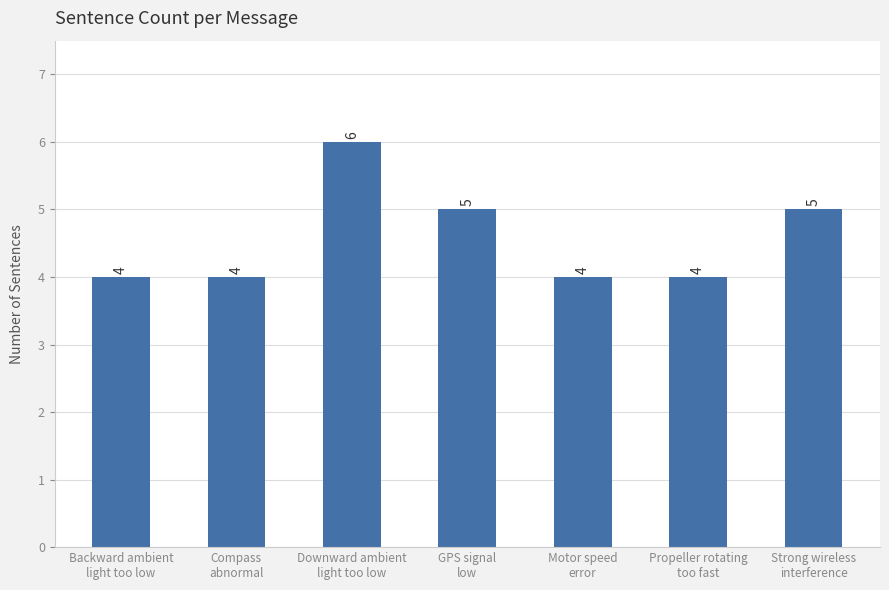

How many values are between 4 and 5?

6